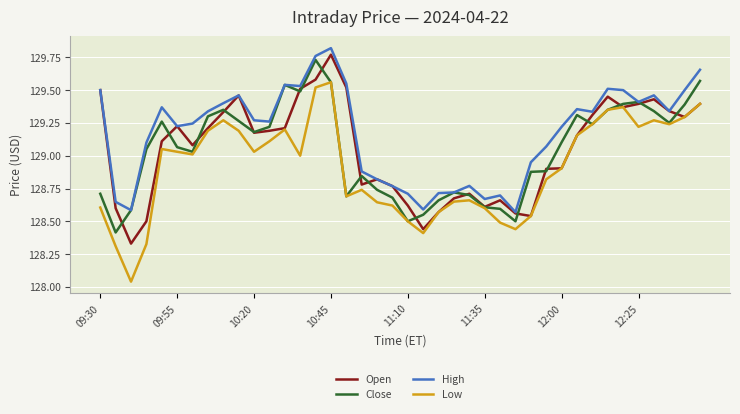

True or false: High and Low intersect in this chart.

False